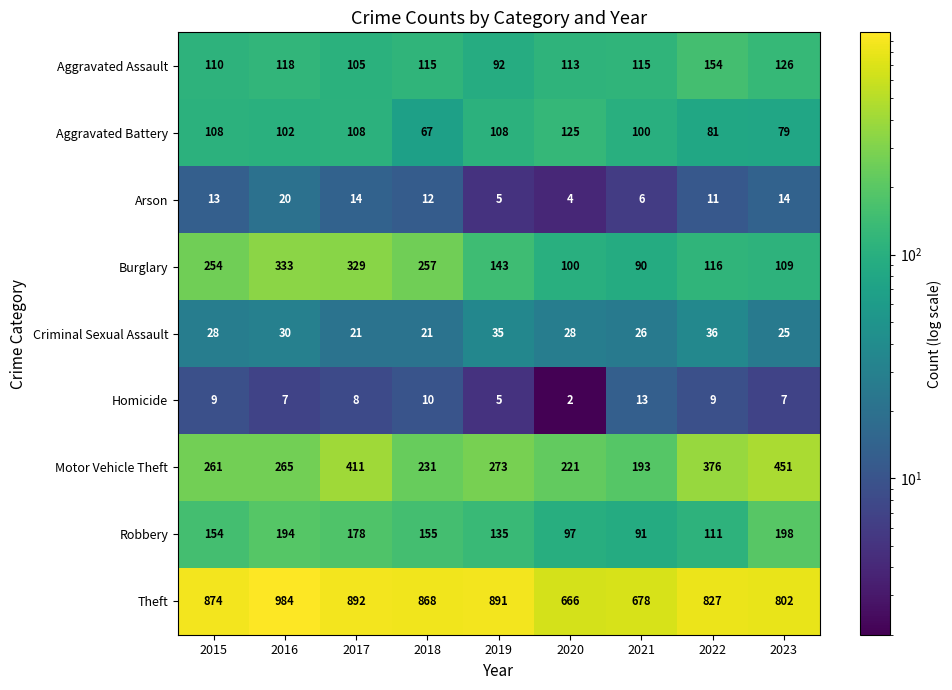

What is the minimum value shown in the chart?

2